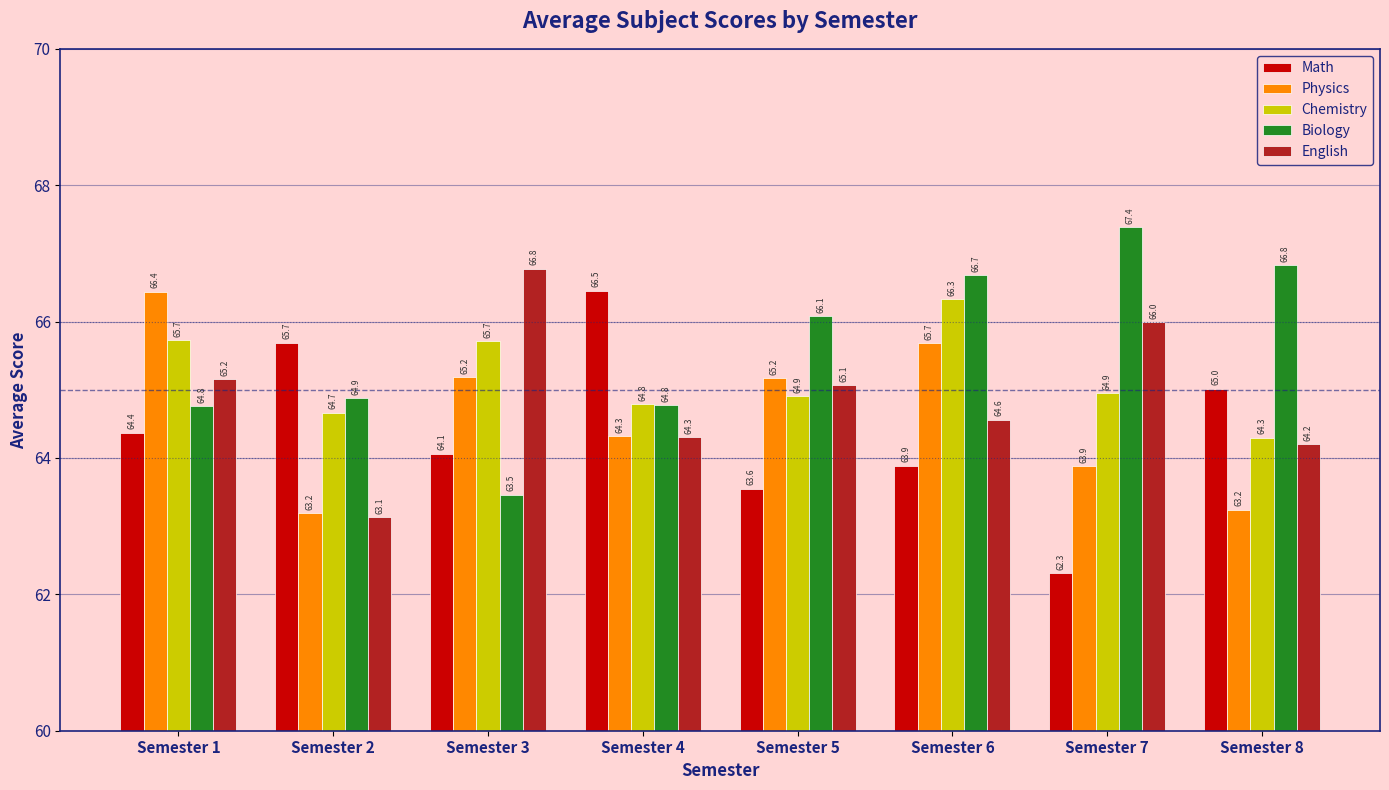

At which category is the sum across all series the highest?

Semester 6